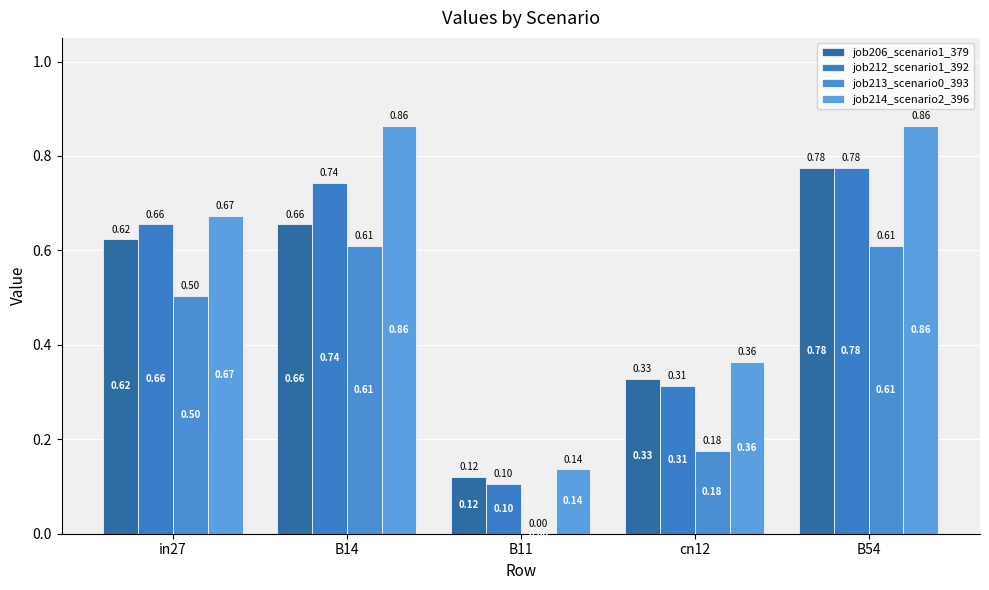

How many groups of bars are there?

5